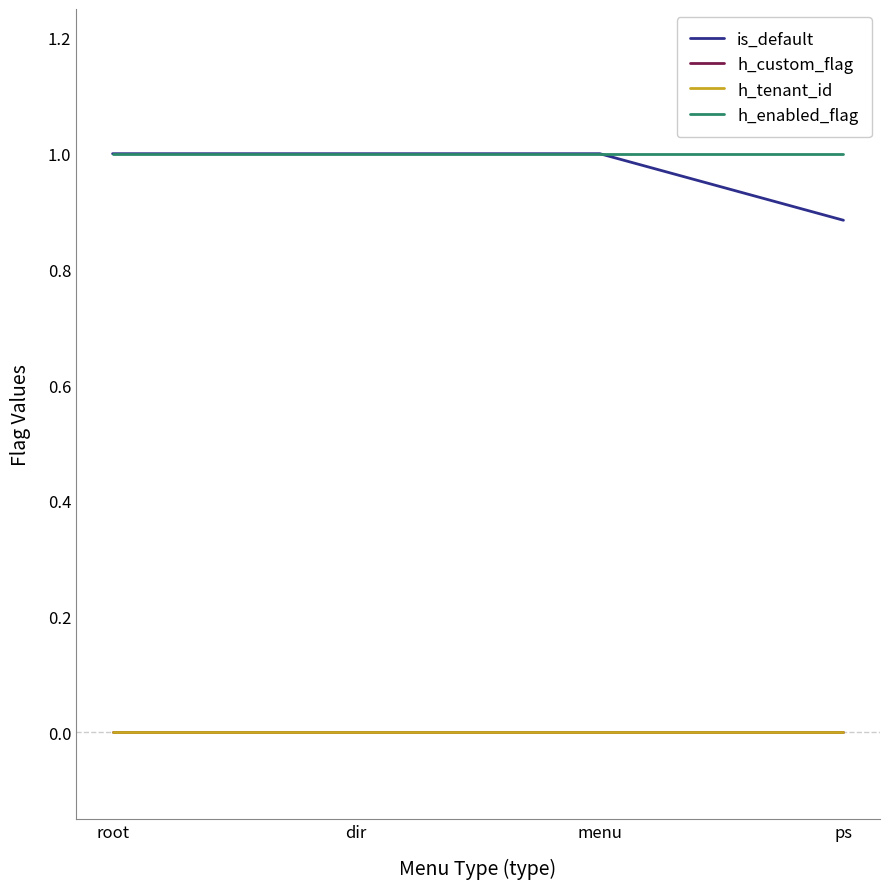

List the series in order of their peak value, lowest first.

h_custom_flag, h_tenant_id, is_default, h_enabled_flag